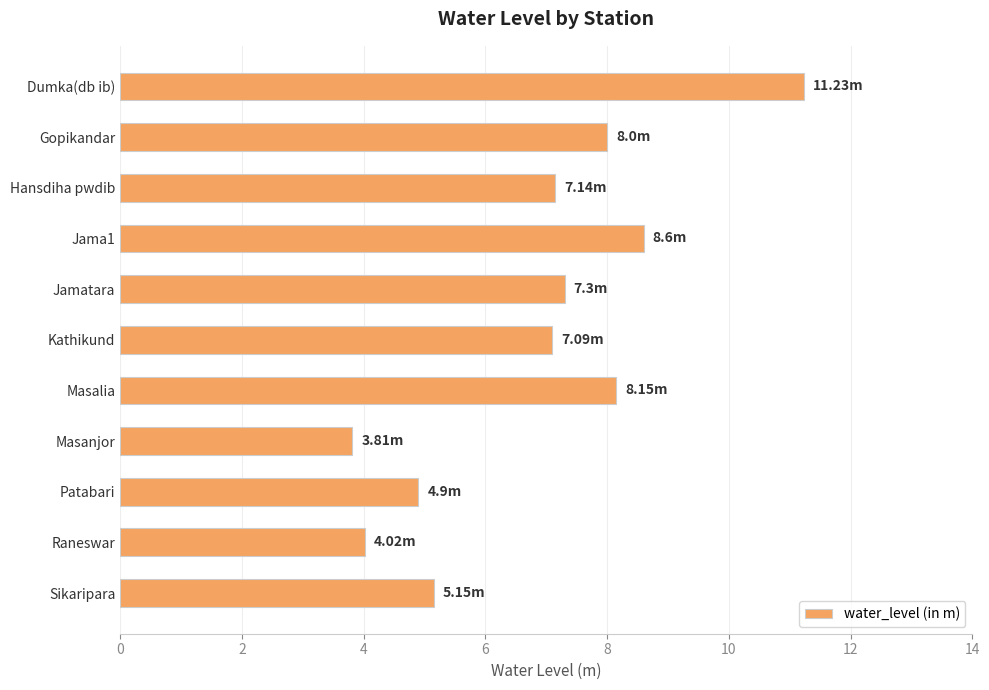

What is the label of the 9th bar from the bottom?

Hansdiha pwdib